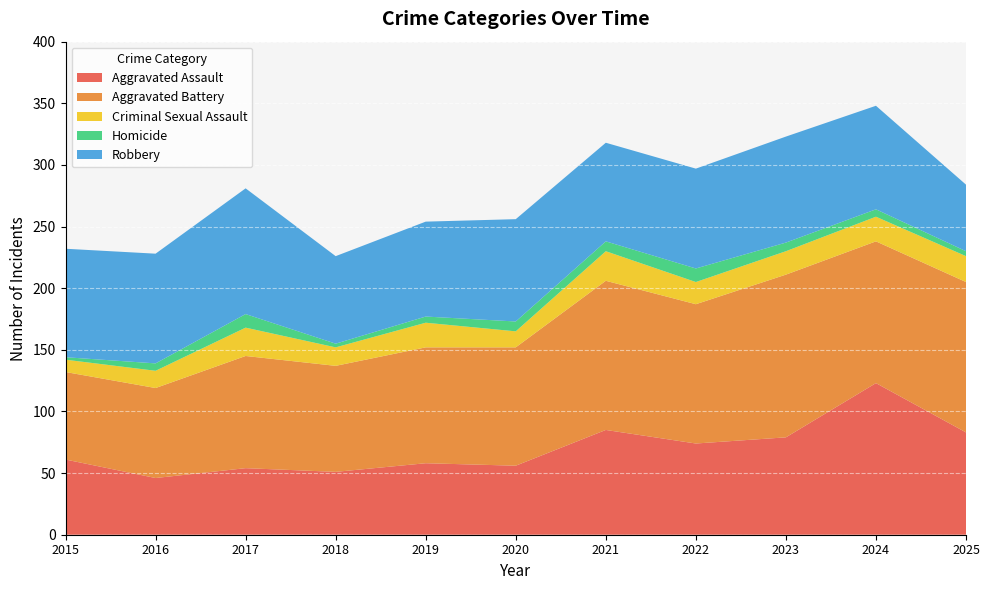

Reading left to right, extract all data points from this chart.

Aggravated Assault: 61	46	54	51	58	56	85	74	79	123	83
Aggravated Battery: 71	73	91	86	94	96	121	113	132	115	122
Criminal Sexual Assault: 10	14	23	15	20	13	24	18	19	20	21
Homicide: 2	6	11	3	5	8	8	11	7	6	4
Robbery: 88	89	102	71	77	83	80	81	86	84	54